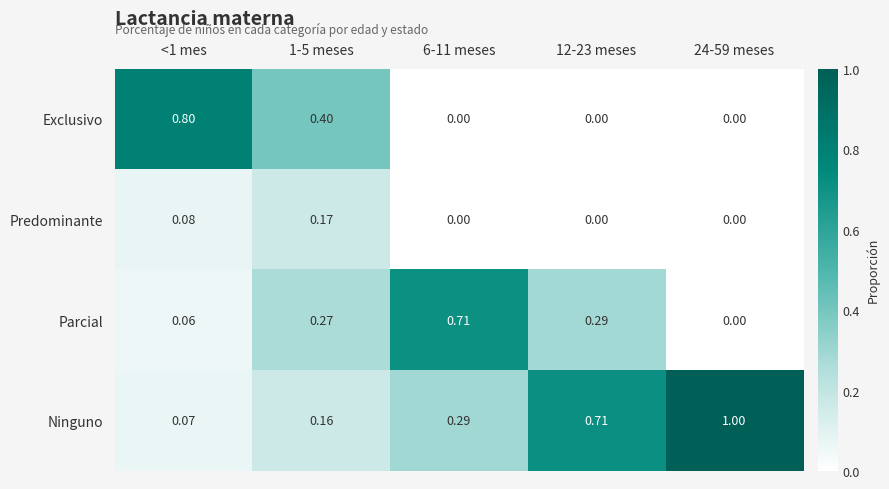

Rank the series at <1 mes from lowest to highest value.

Parcial, Ninguno, Predominante, Exclusivo